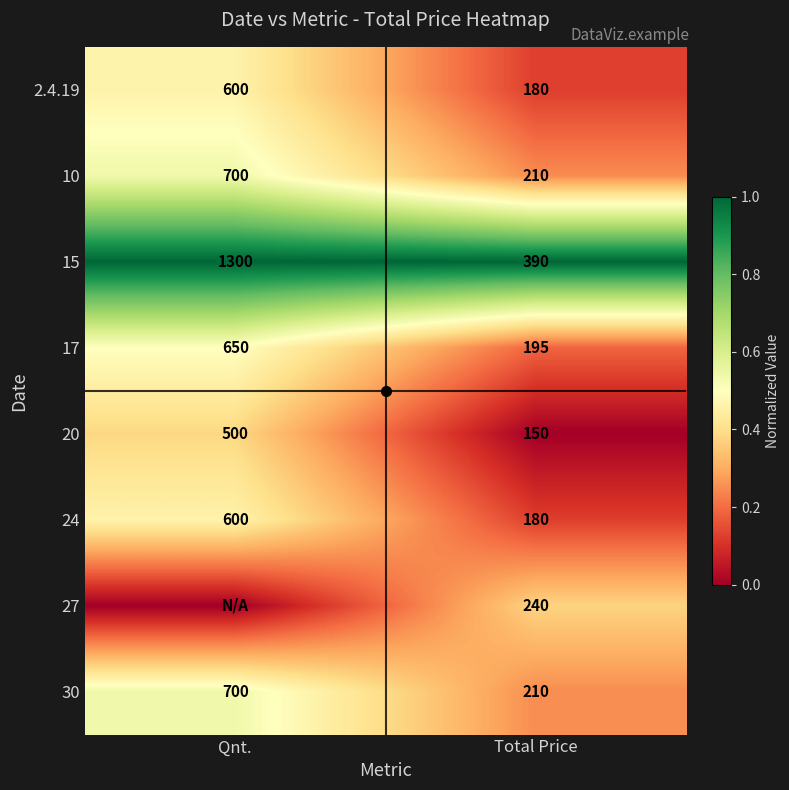

List the labels in order of 24 value, largest first.

Qnt., Total Price